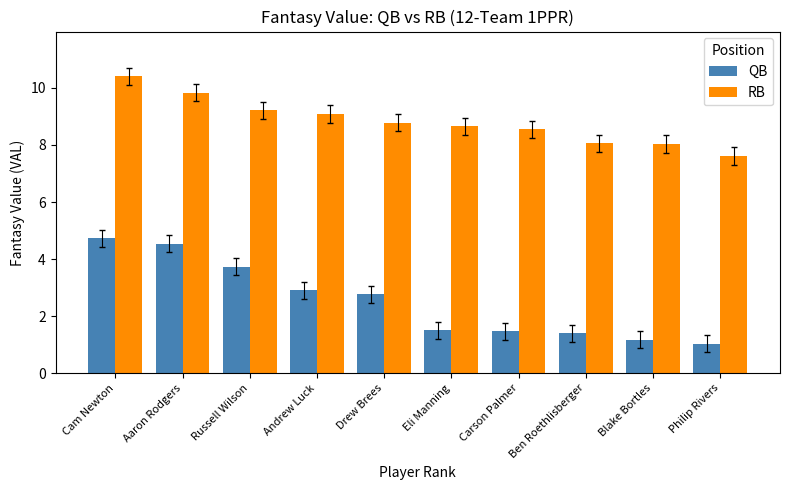

How many bars are there in total?

20